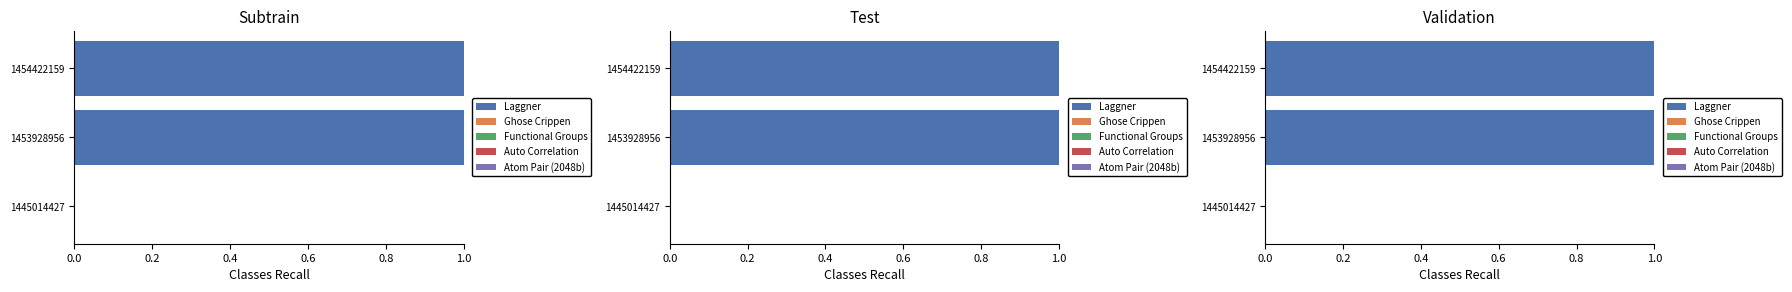

How many groups of bars are there?

3